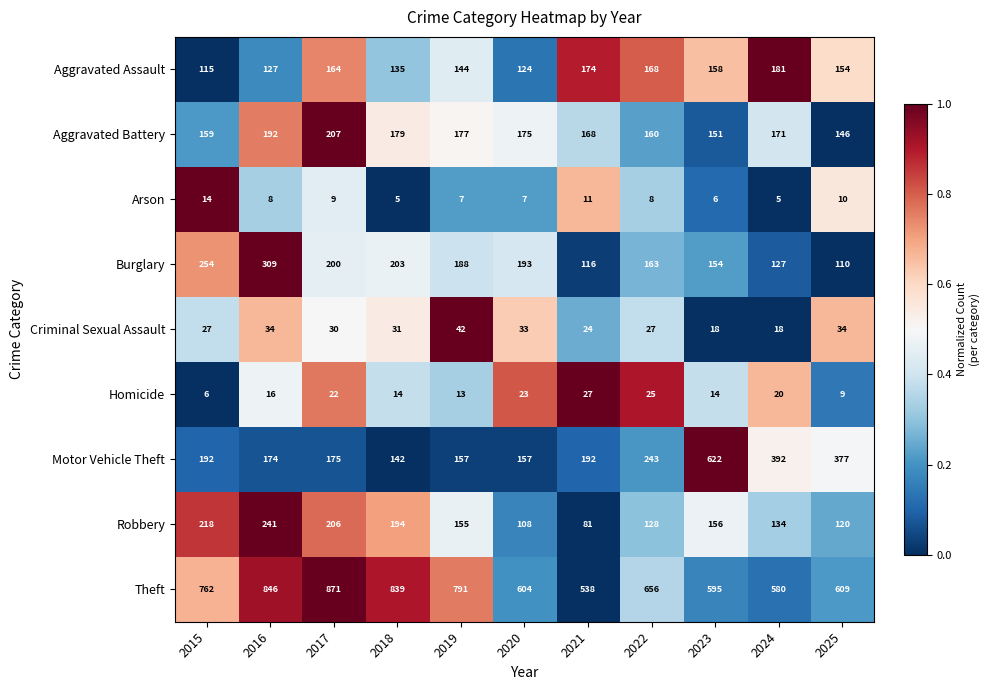

Is the value of Homicide at 2019 greater than the value of Arson at 2019?

Yes